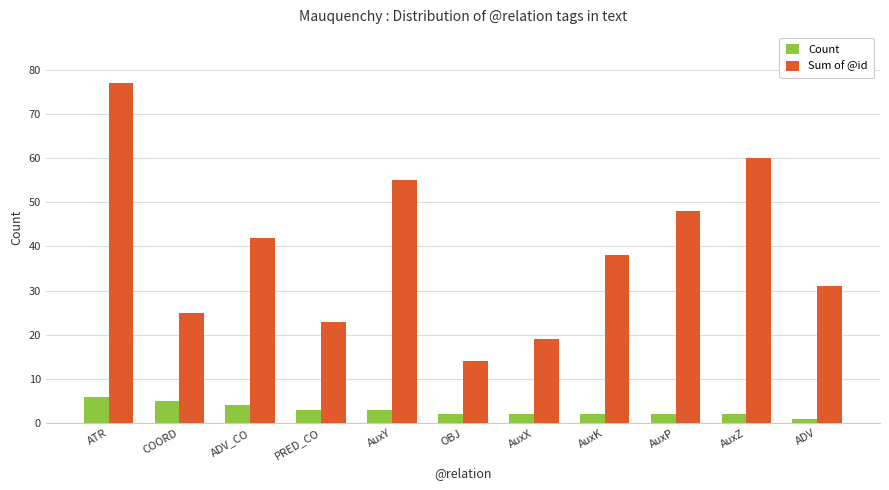

What is the sum of all Count values?

32